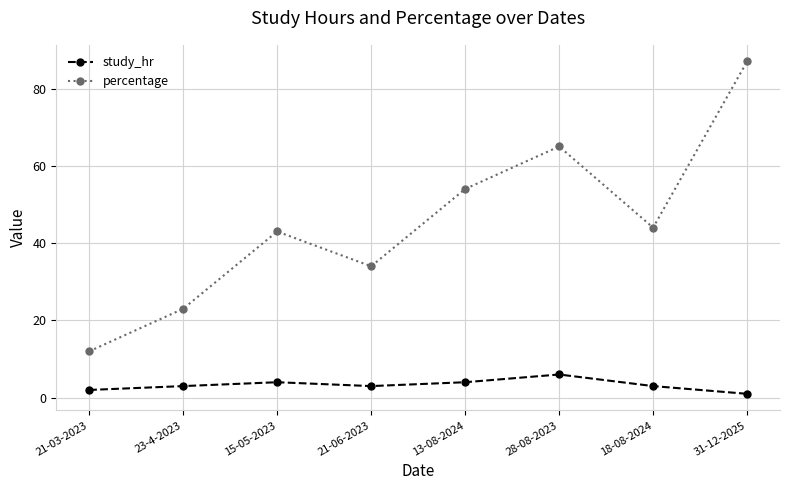

True or false: study_hr and percentage intersect in this chart.

False